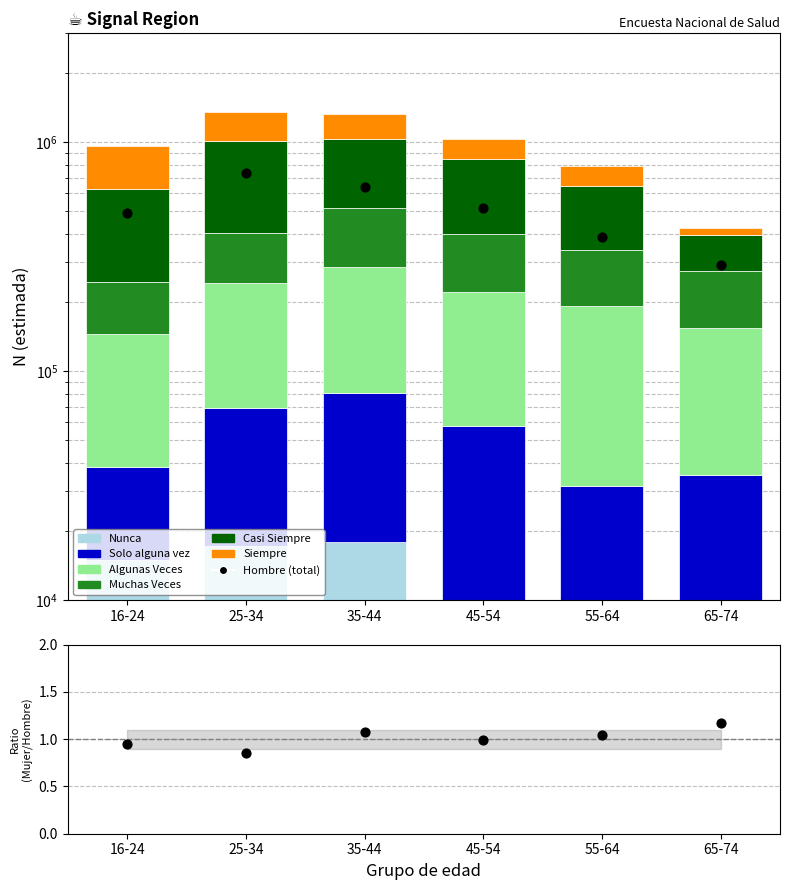

Which series reaches the maximum Y coordinate?

Casi Siempre